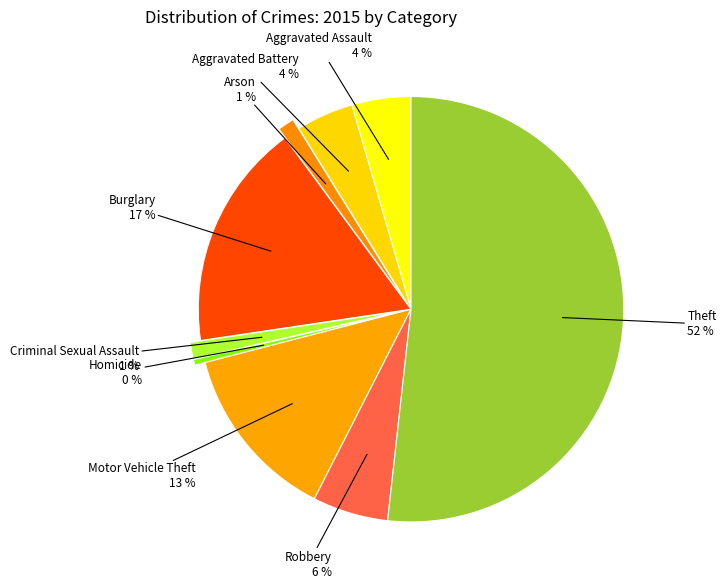

Combined, do Burglary and Criminal Sexual Assault account for over 50%?

No